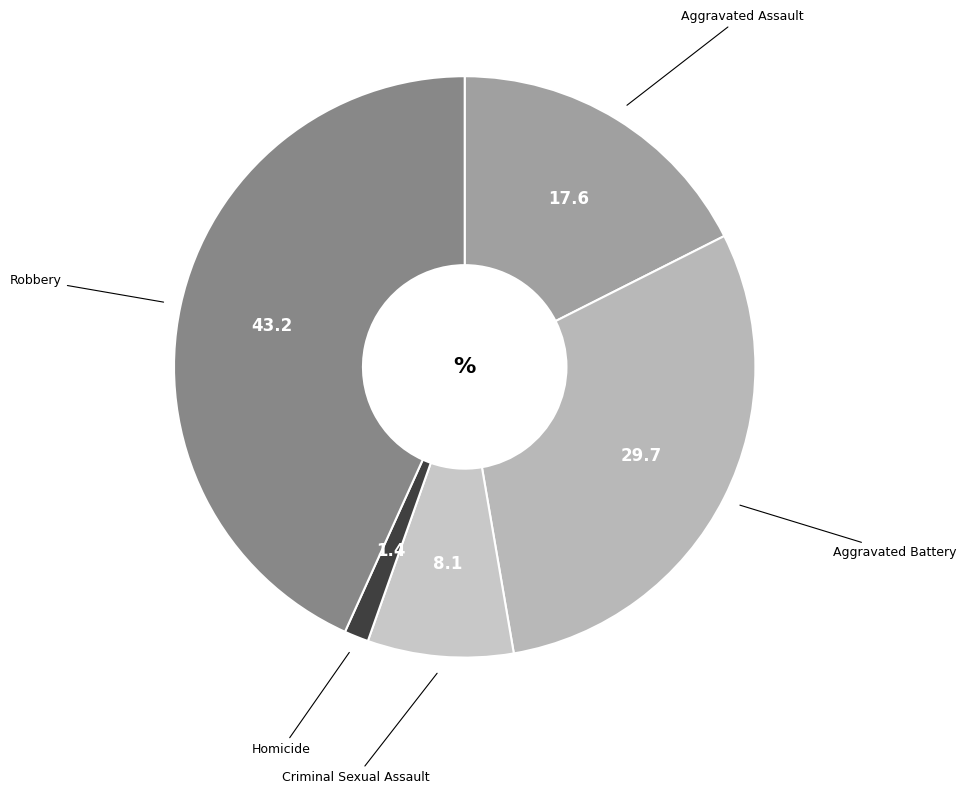

What is the largest slice in the pie chart?

Robbery